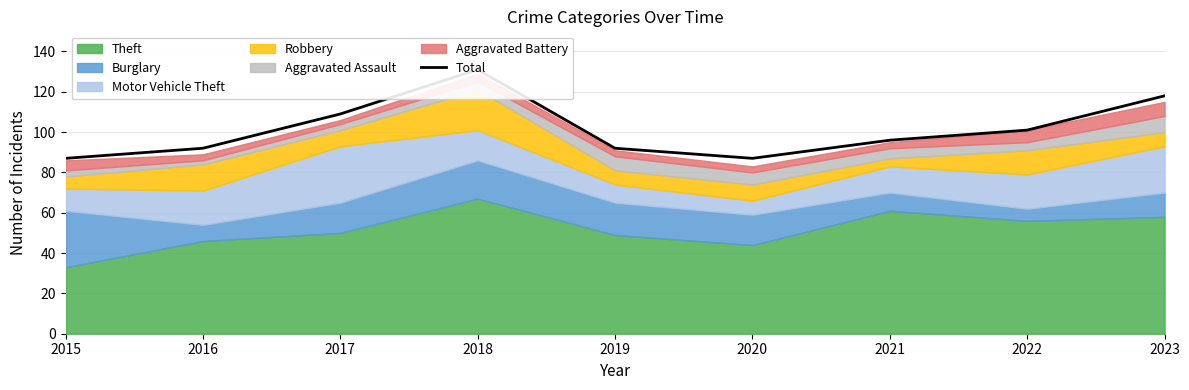

What is the difference between the maximum and minimum values?

44